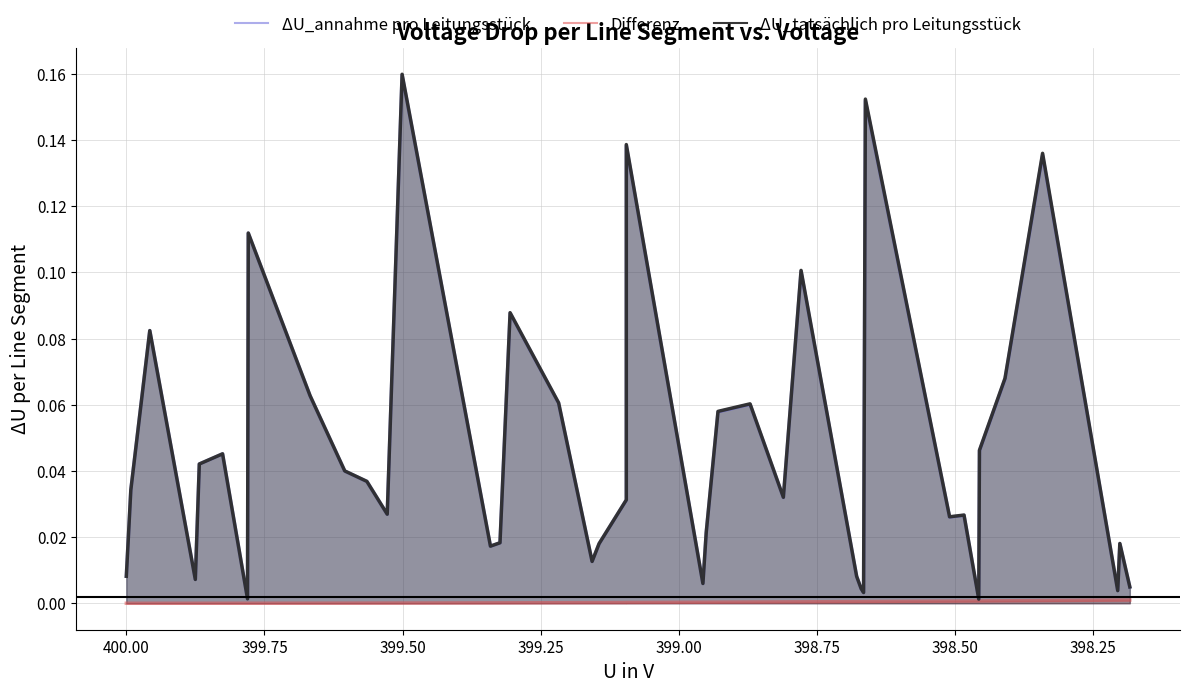

The value of ΔU_annahme pro Leitungsstück at 18 is 0.0. True or false?

False